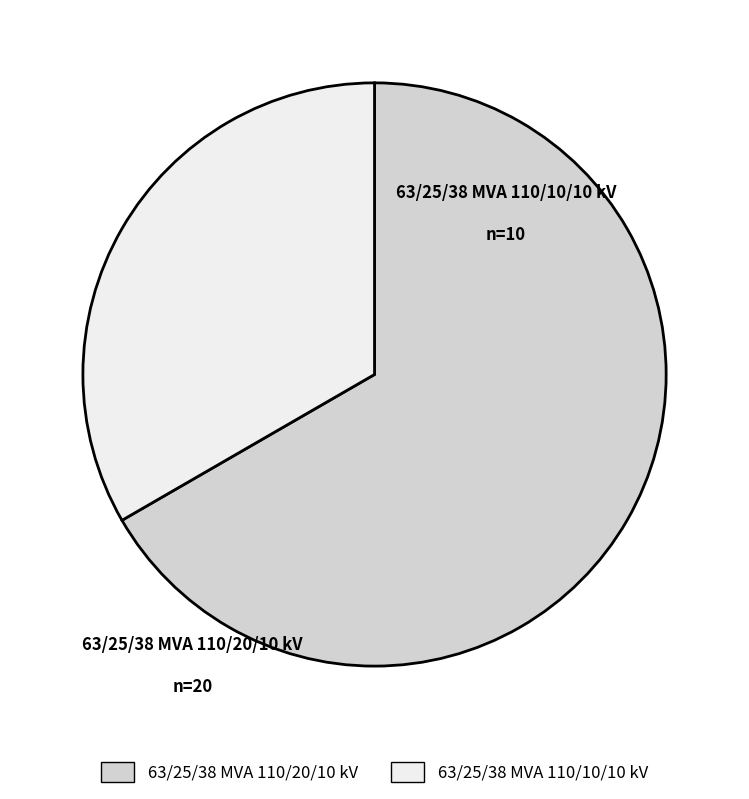

How many segments does this pie chart have?

2